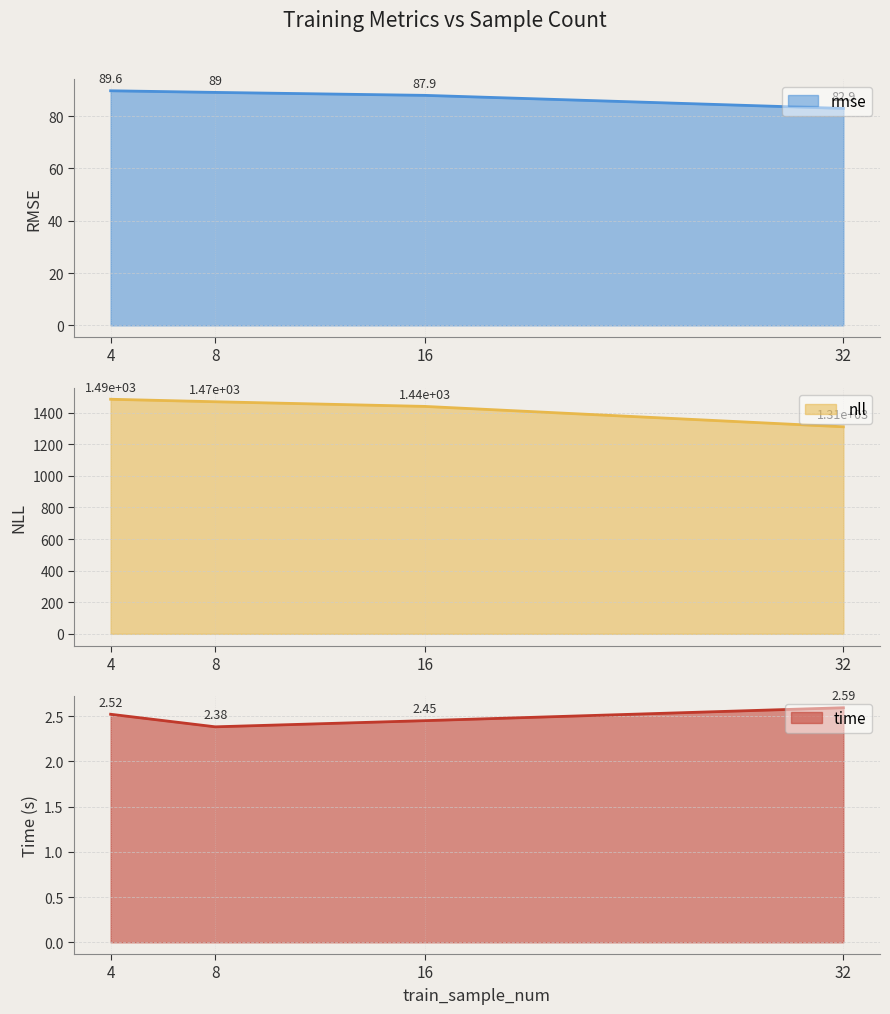

What is the difference between the time values at 4 and 32?

0.1